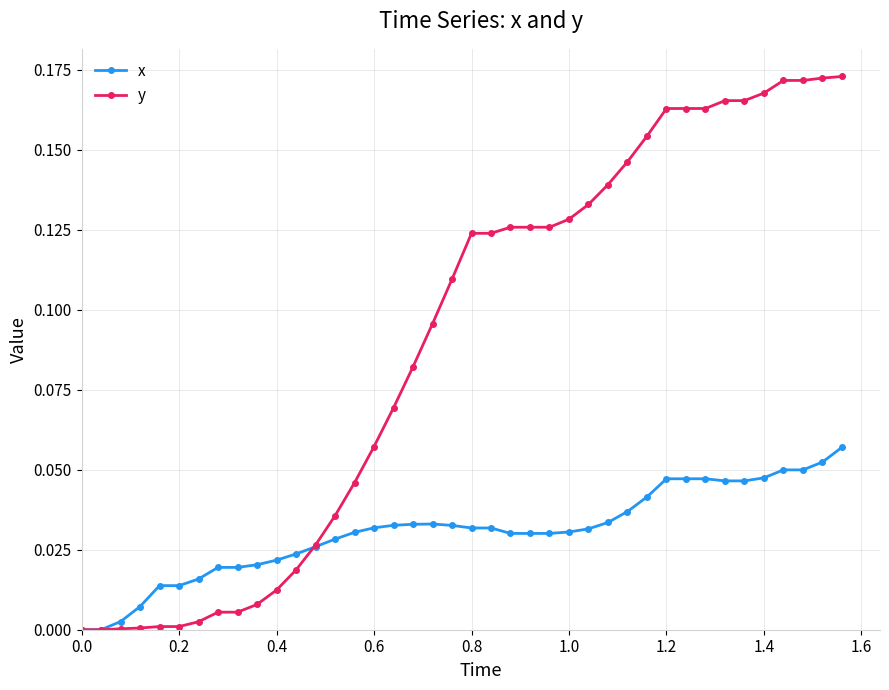

Which series has the largest range (max minus min)?

y